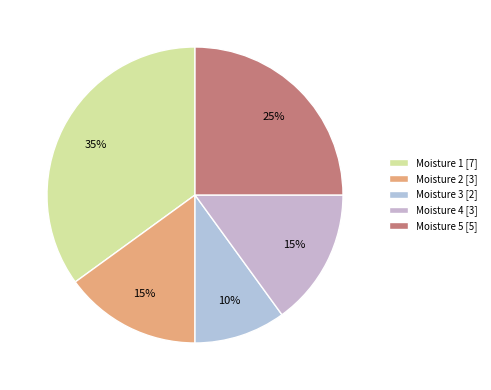

Count the number of slices in the pie.

5